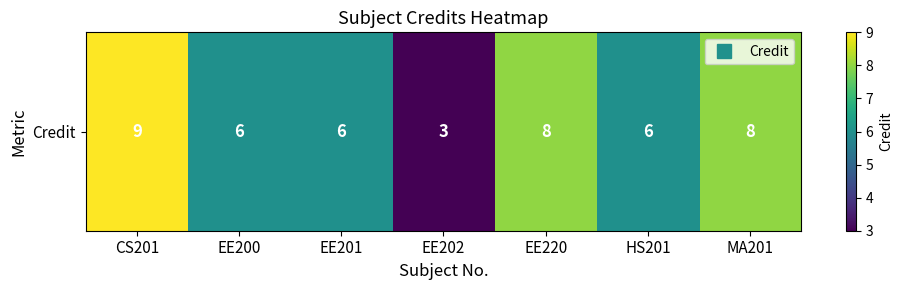

Rank the categories by value from lowest to highest.

EE202, EE200, EE201, HS201, EE220, MA201, CS201